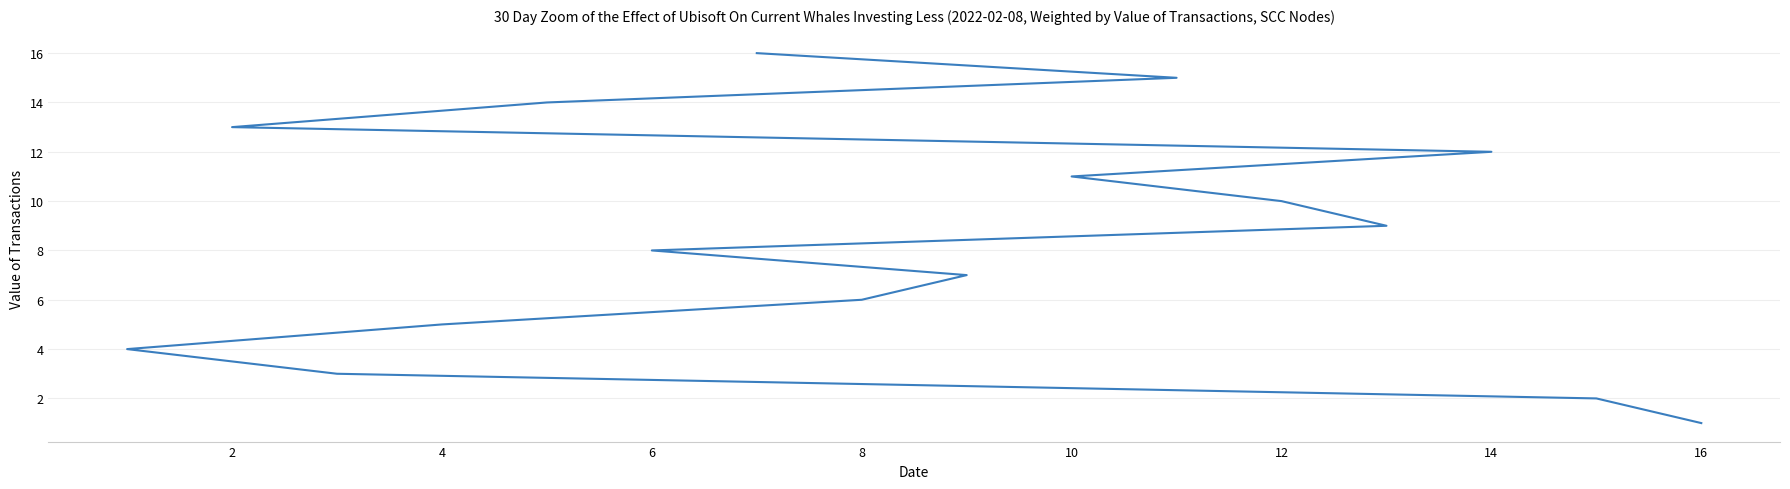

What is the minimum value shown in the chart?

1